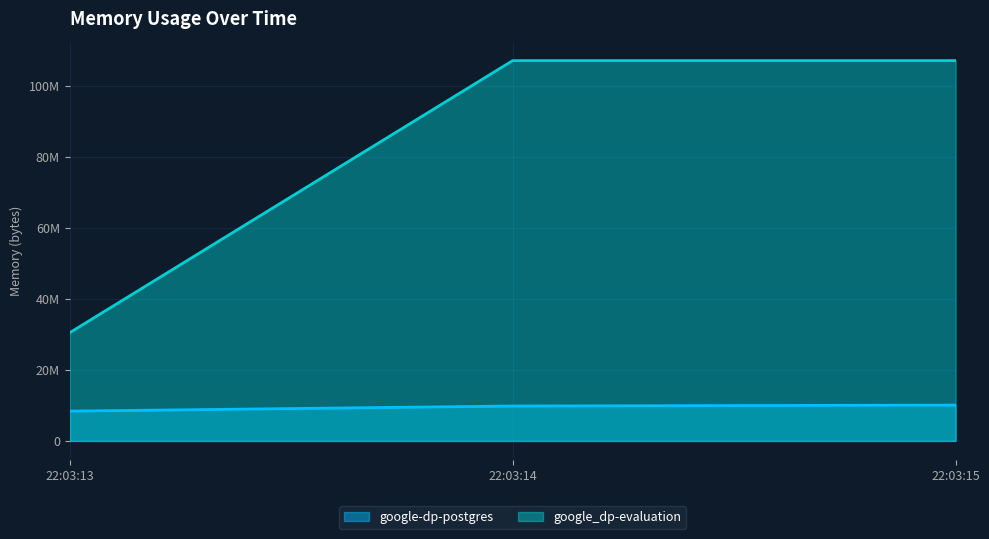

How many data points in google-dp-postgres are less than 9826304?

1